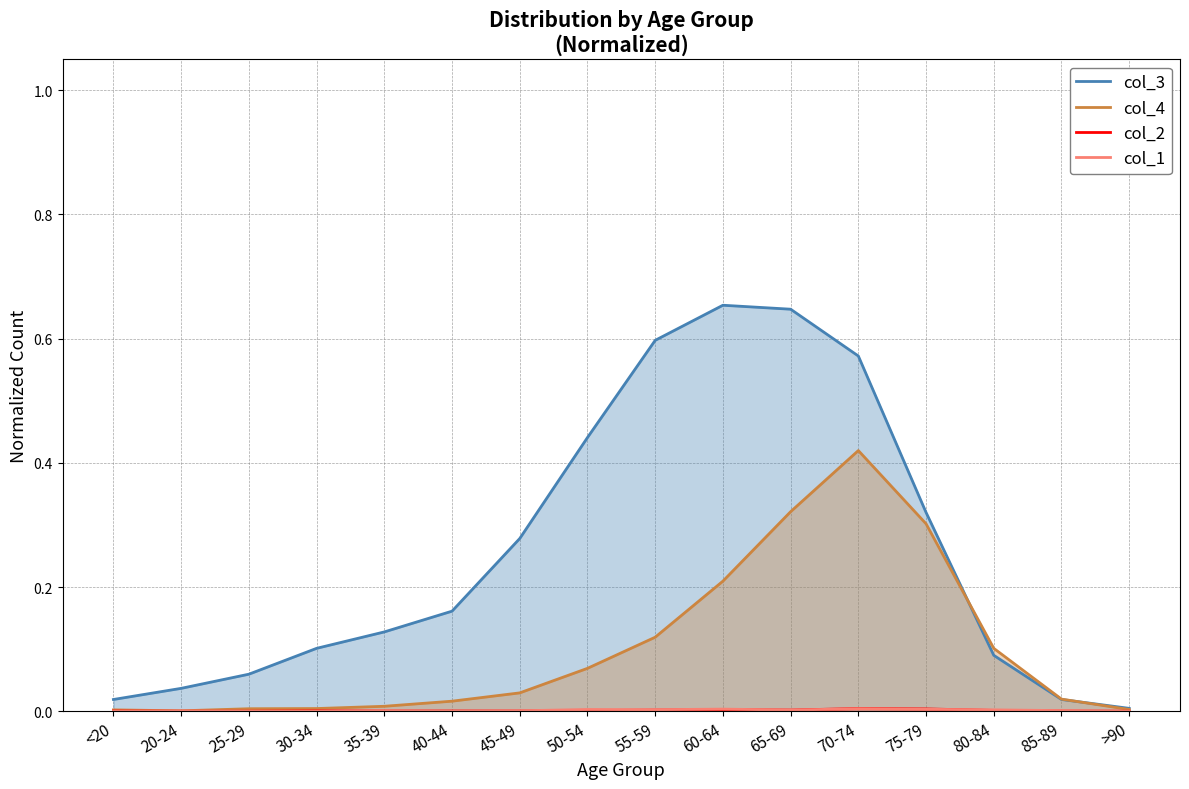

What is the maximum value shown in the chart?

0.7